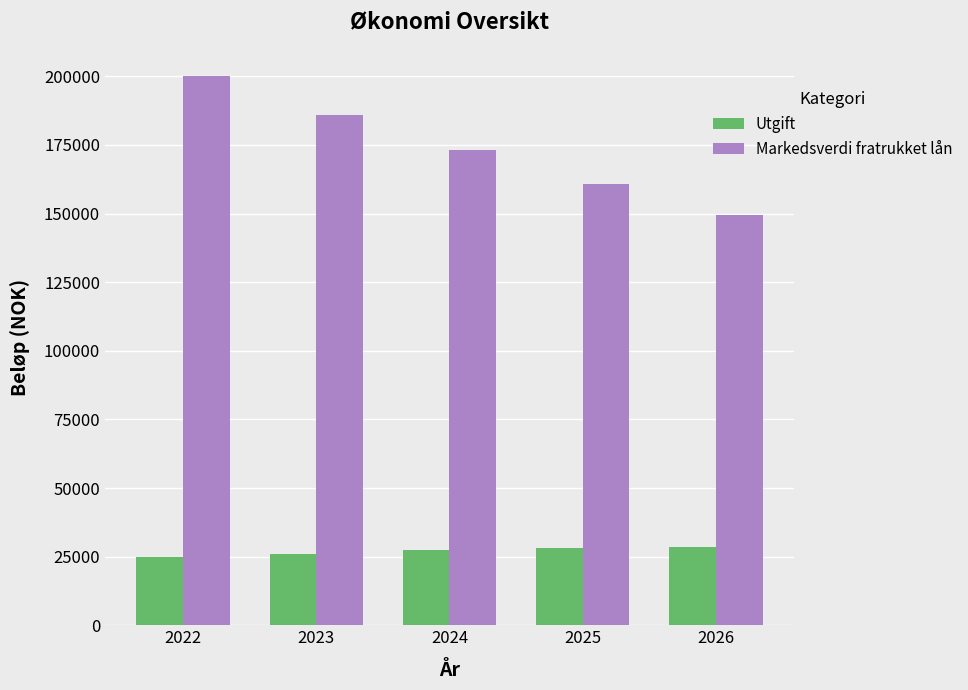

How many data points does each series have?

5